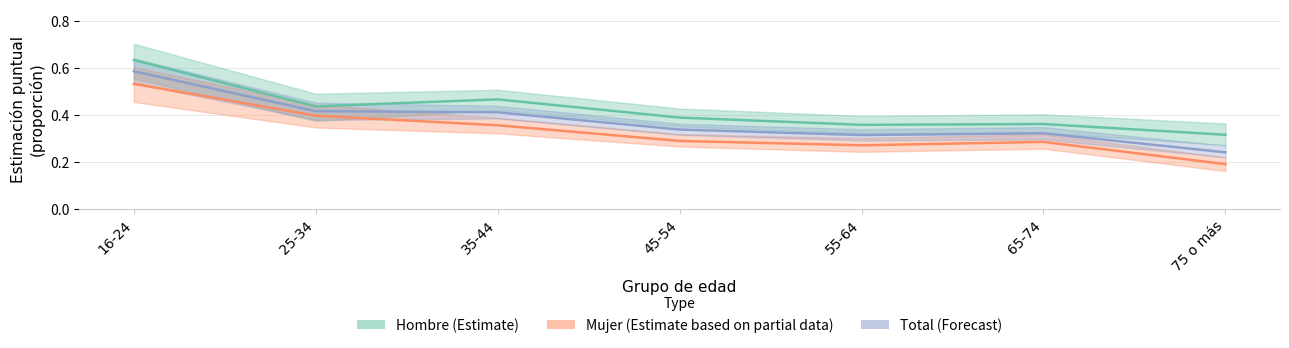

What is the value of the Total point at the 4th from the left?

0.3